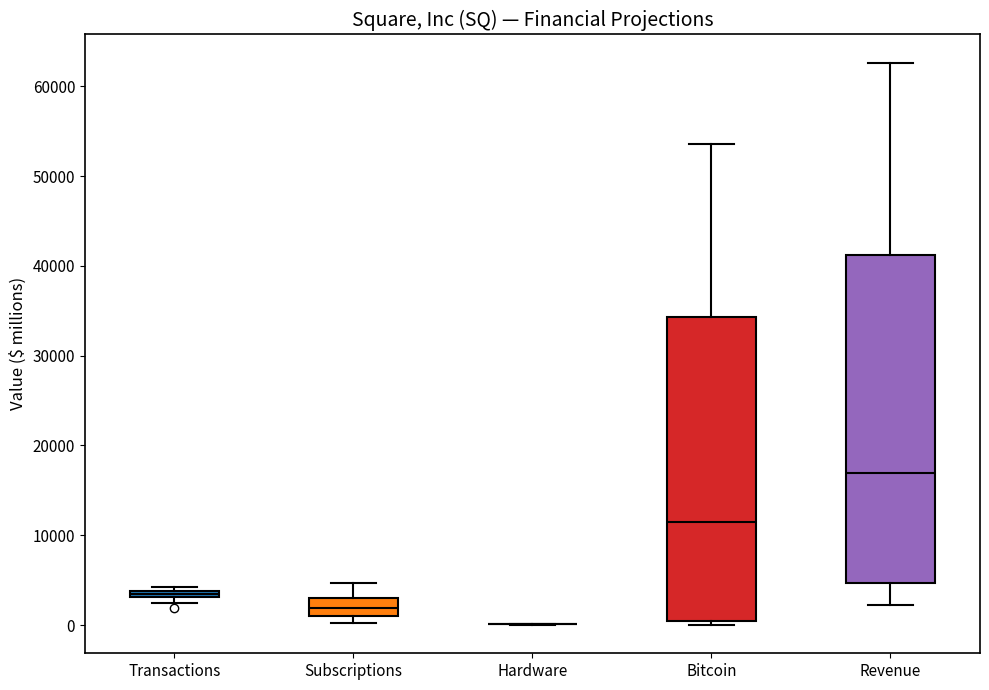

Comparing the boxes themselves (not the whiskers), which one is the tallest?

Revenue